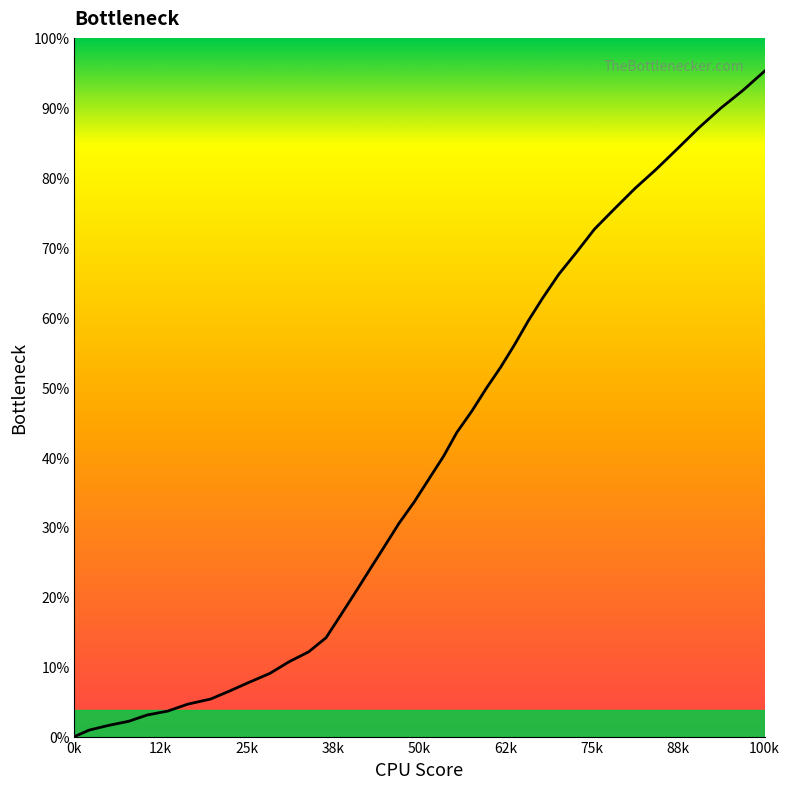

Does the chart have visible grid lines?

No